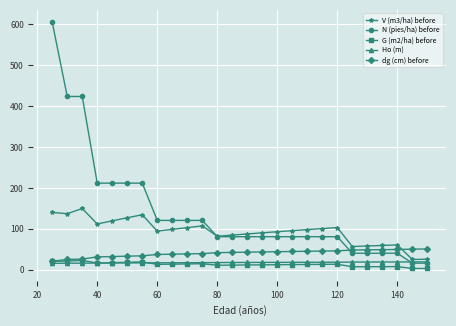

Which series has the largest total across all categories?

N (pies/ha) before